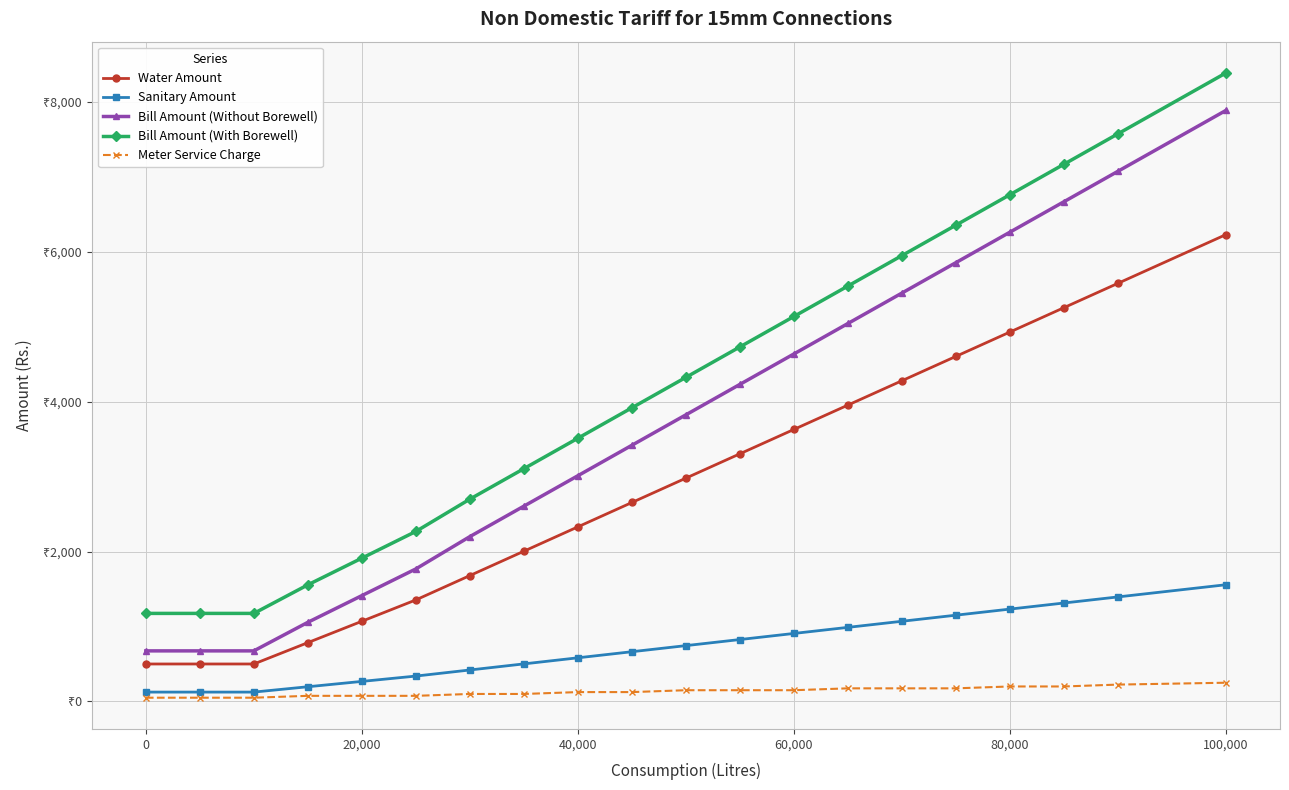

What are all the series names shown in the legend?

Water Amount, Sanitary Amount, Bill Amount (Without Borewell), Bill Amount (With Borewell), Meter Service Charge